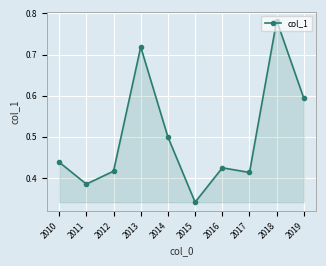

Which label corresponds to the smallest value in the chart?

2015